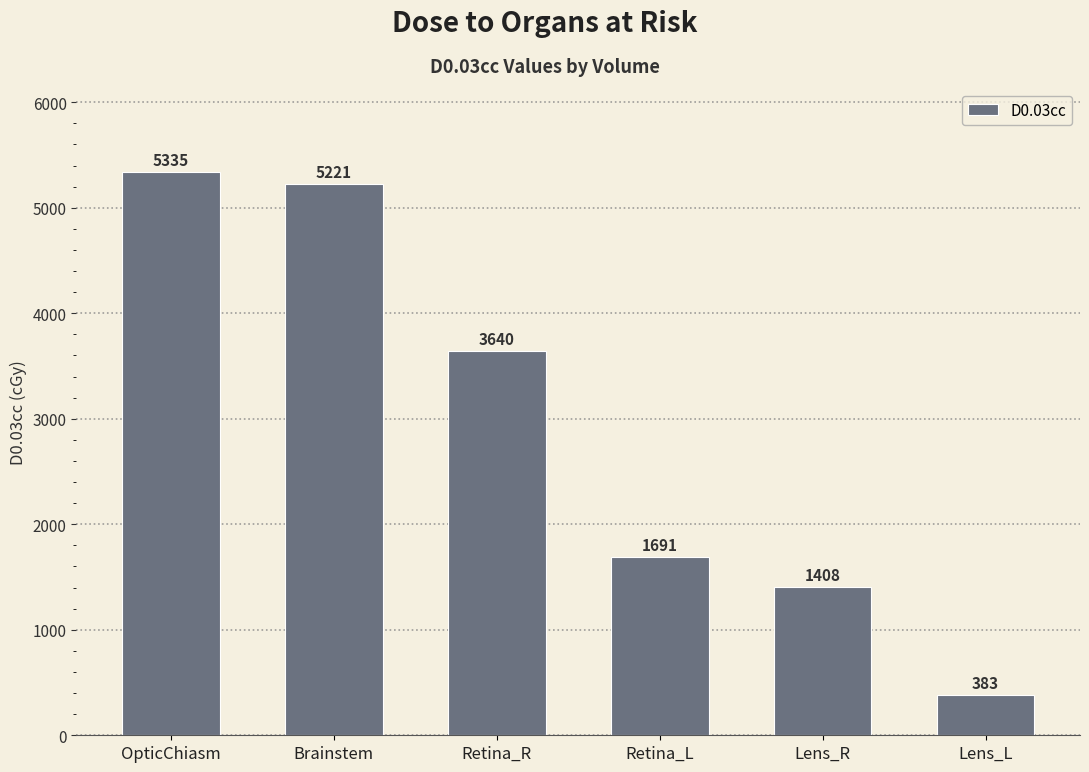

Rank the categories by value from highest to lowest.

OpticChiasm, Brainstem, Retina_R, Retina_L, Lens_R, Lens_L